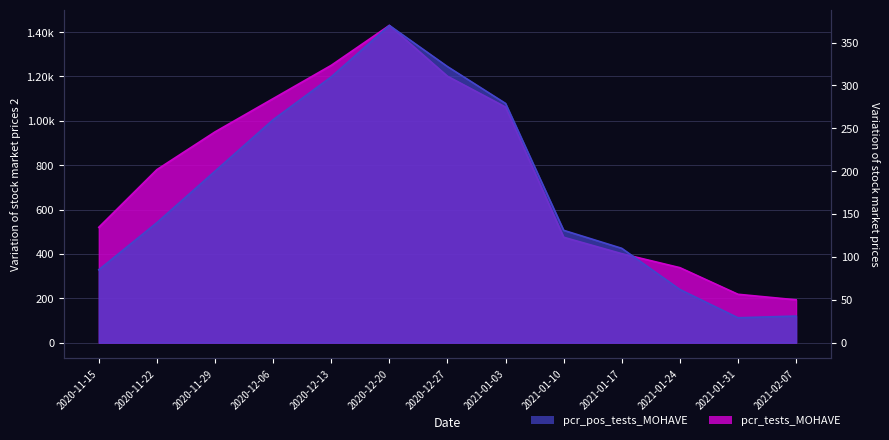

Where is the first local minimum for pcr_pos_tests_MOHAVE?

2021-01-31